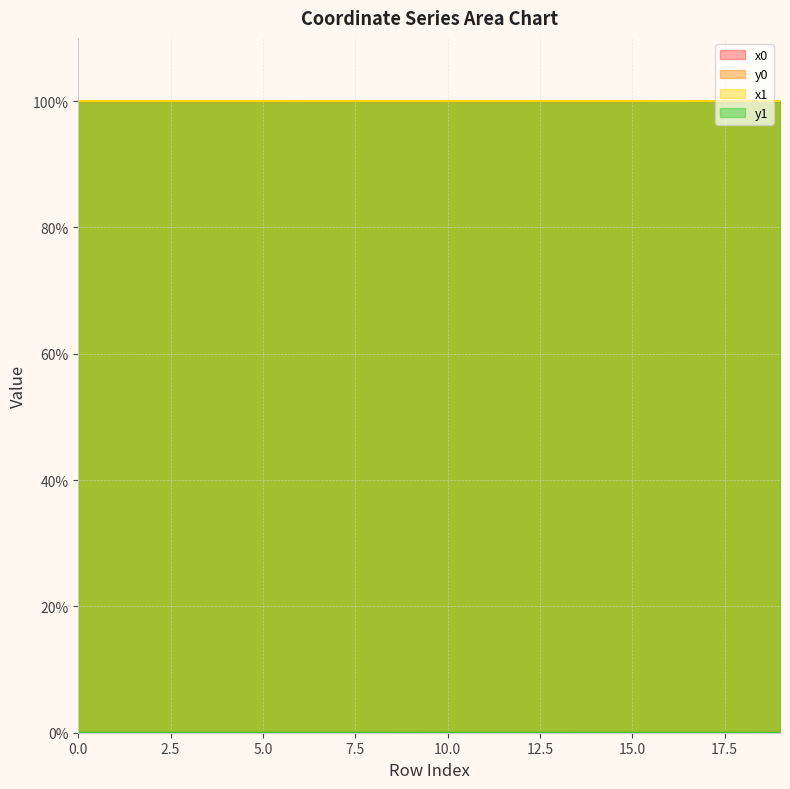

How many lines are shown in the chart?

4